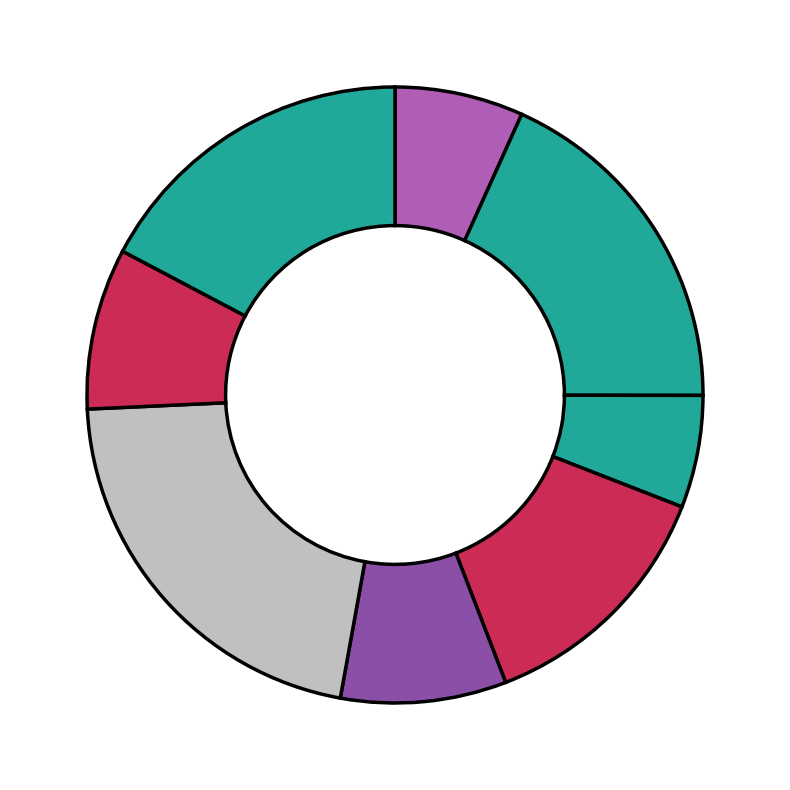

Rank the categories by value from highest to lowest.

COS_NS, LOG_NS, TAN_SS, SIN_SS, COS_NN, TAN_NN, LOG_NN, SIN_NN